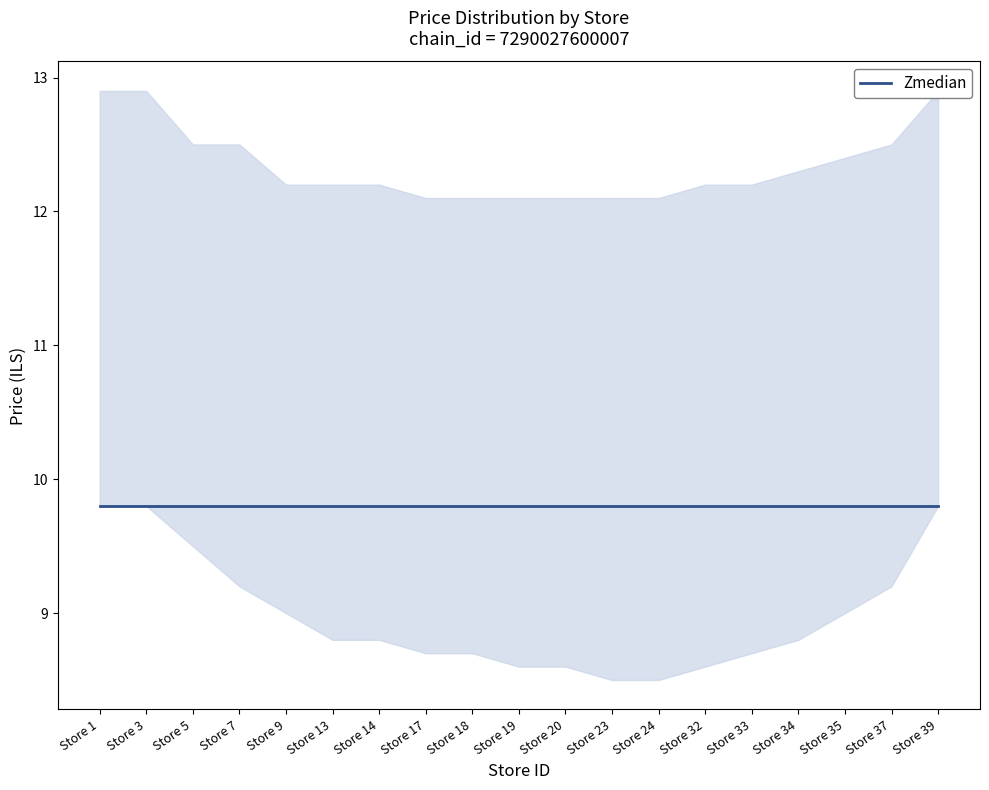

Is the value of upper at Store 23 greater than the value of Zmedian at Store 32?

Yes